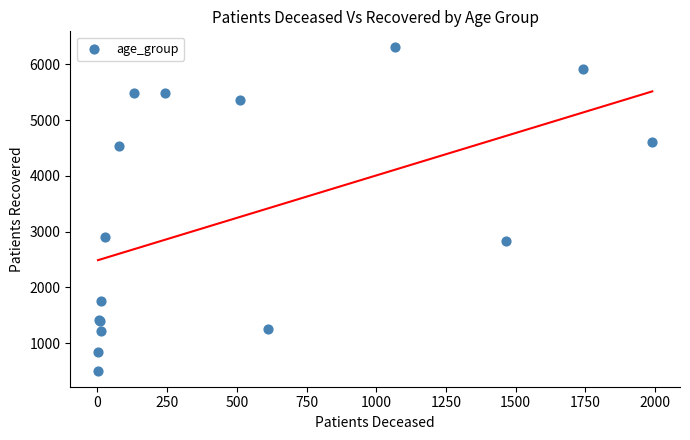

What Y value in the scatter plot is closest to 3405?

2910